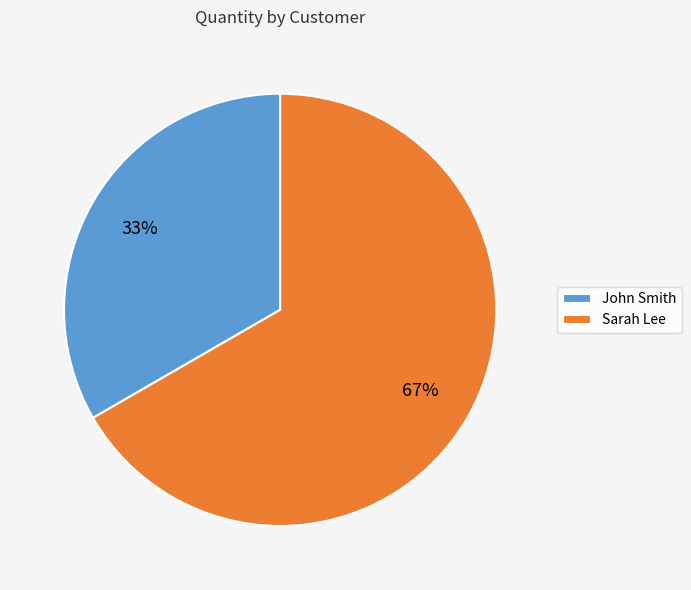

To the nearest percent, what portion does John Smith represent?

33%